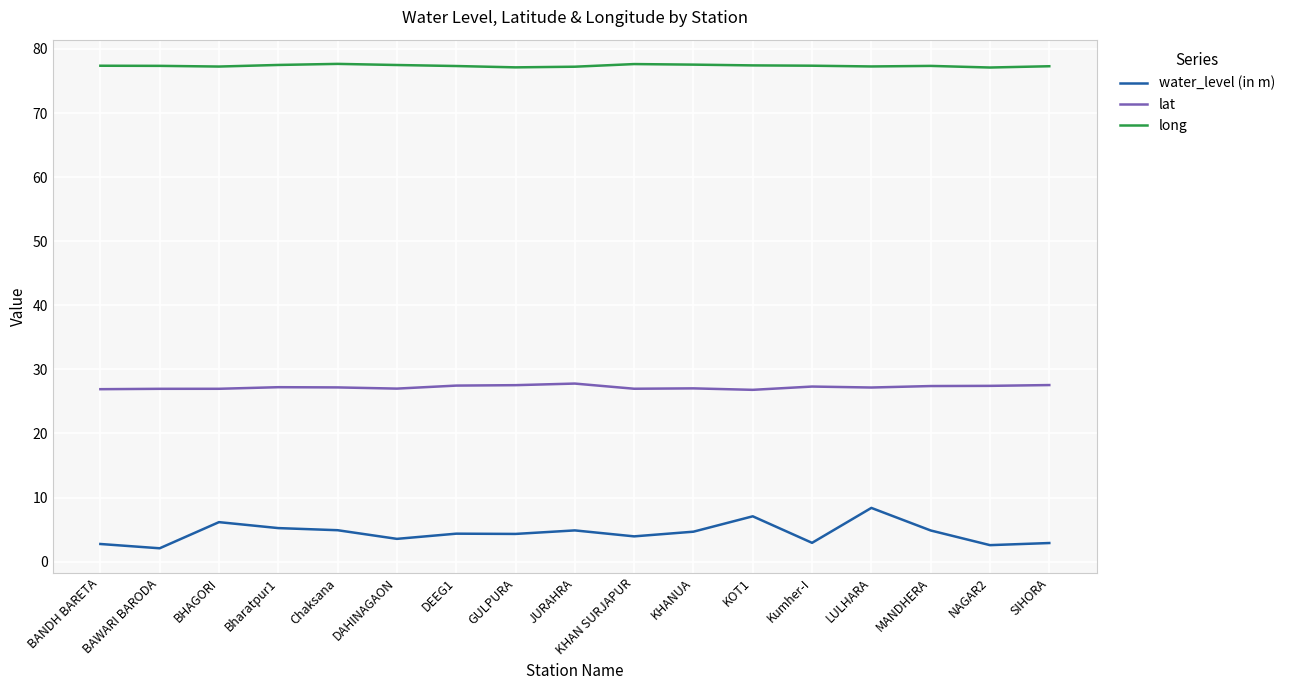

What is the difference between the highest and lowest values at BHAGORI?

71.1